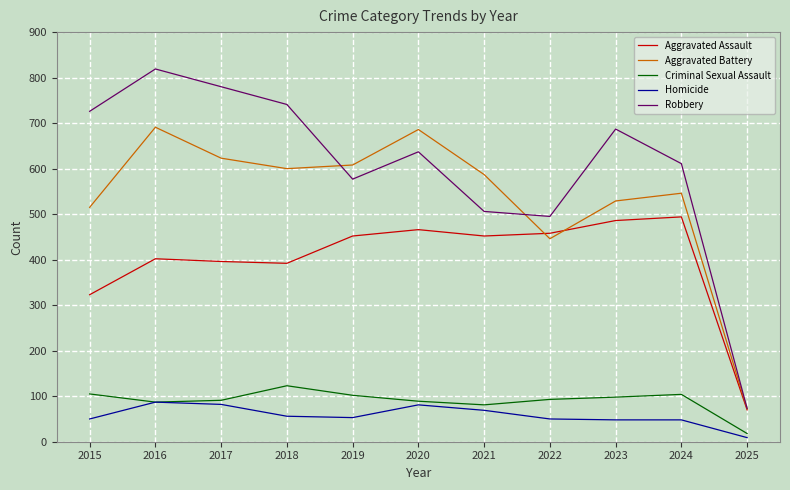

Which series has the largest range (max minus min)?

Robbery